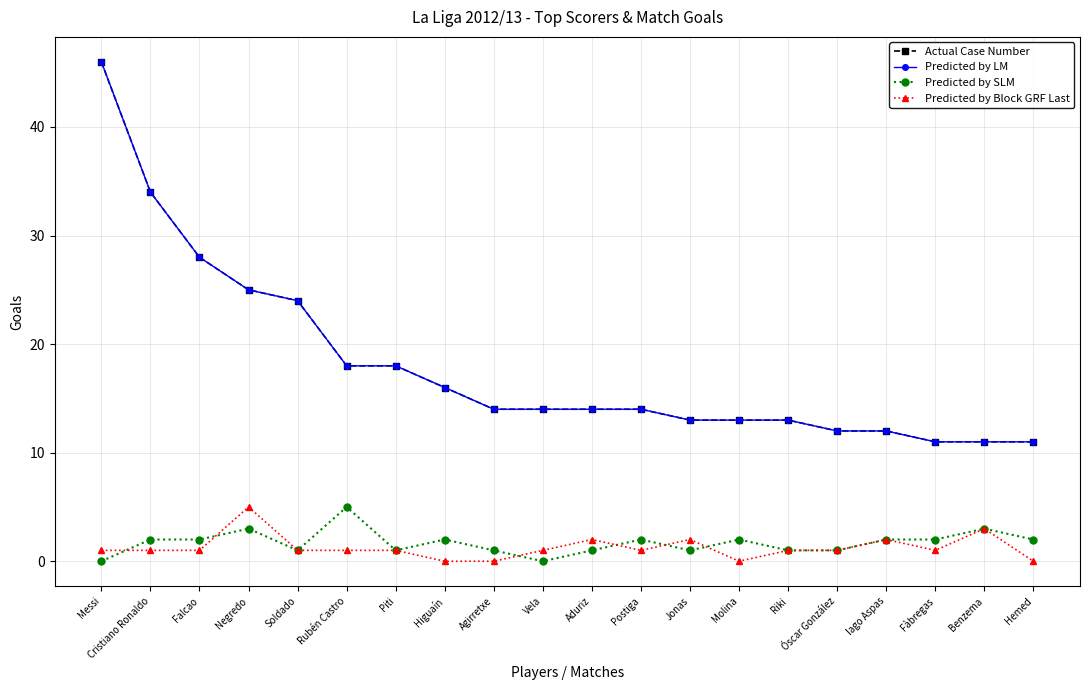

List the labels in order of Actual Case Number value, smallest first.

Fàbregas, Benzema, Hemed, Óscar González, Iago Aspas, Jonas, Molina, Riki, Agirretxe, Vela, Aduriz, Postiga, Higuaín, Rubén Castro, Piti, Soldado, Negredo, Falcao, Cristiano Ronaldo, Messi